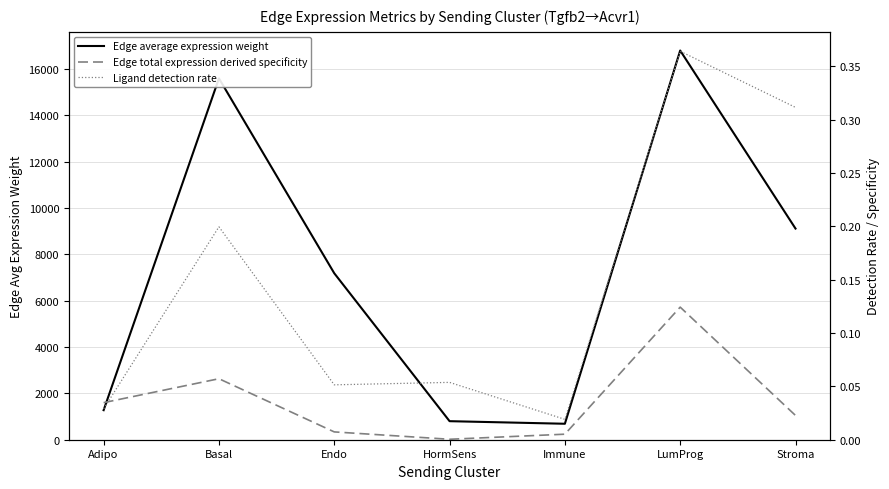

Where is the first local minimum for Edge average expression weight?

Immune